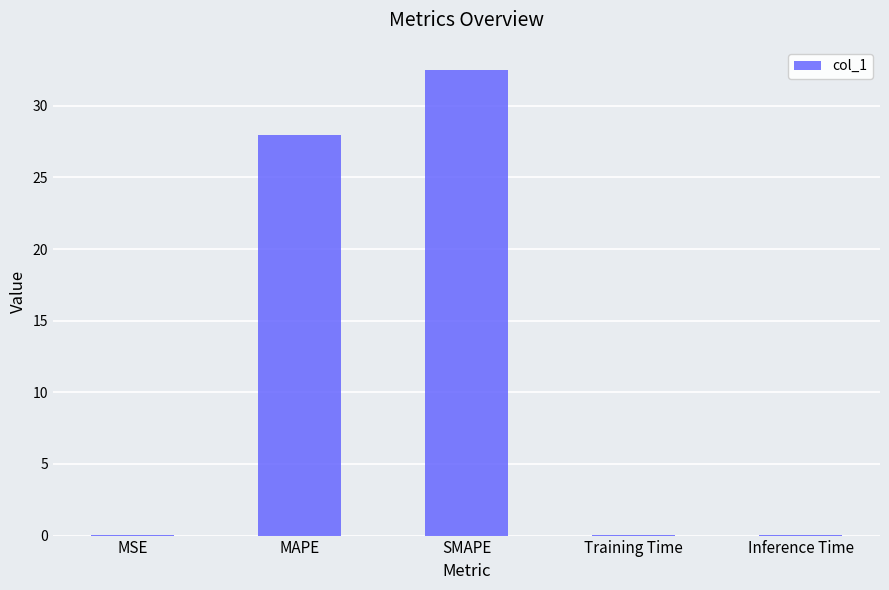

The value at Training Time is 0.0. True or false?

True